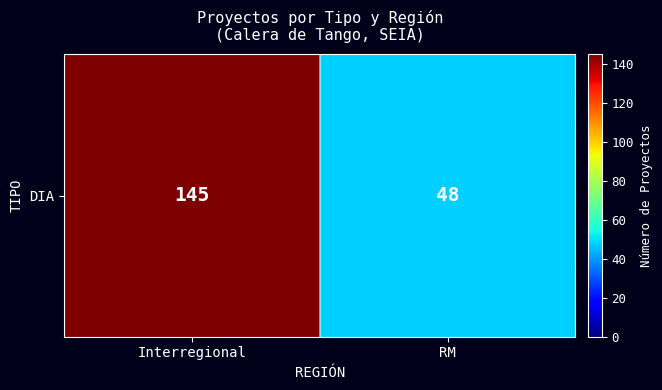

True or false: the data shows 145 at Interregional.

True